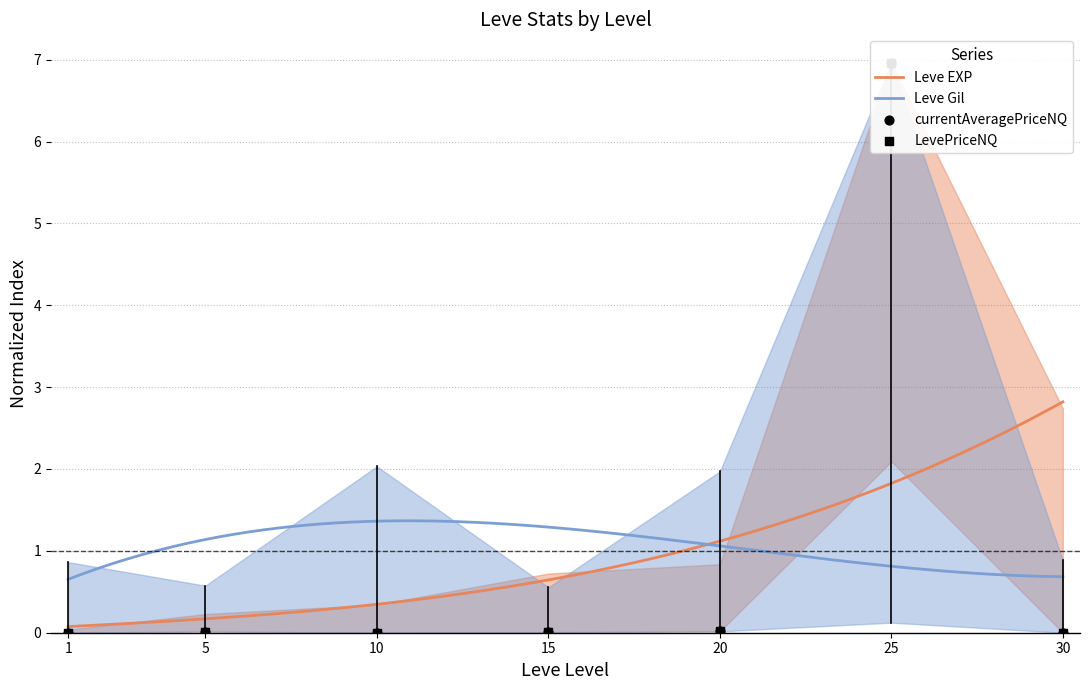

At how many categories does at least one series exceed 6?

1